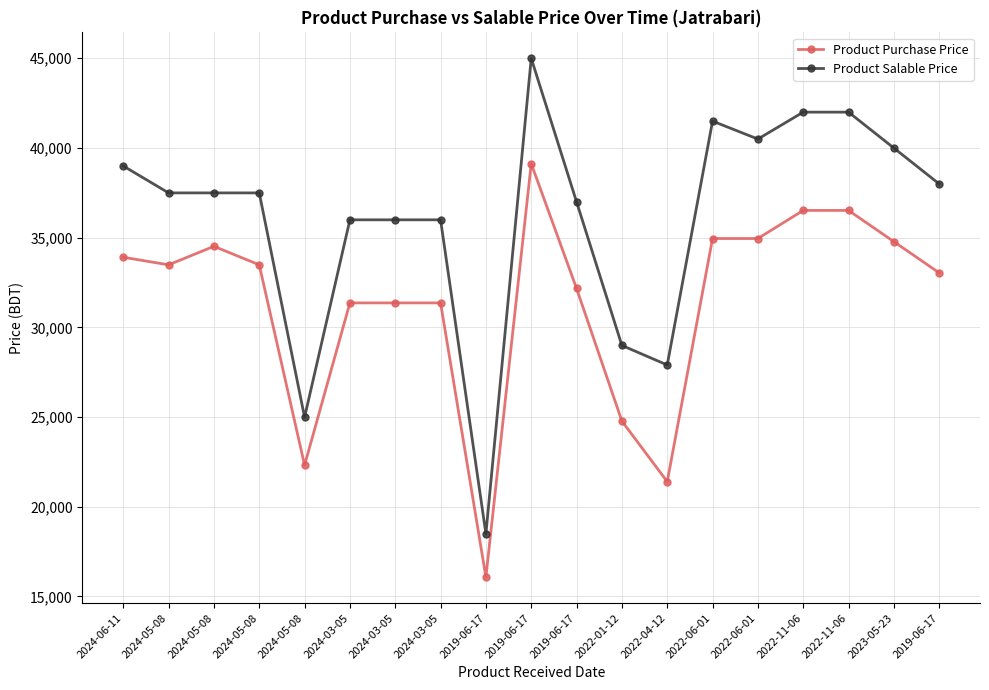

Which series has the largest range (max minus min)?

Product Salable Price